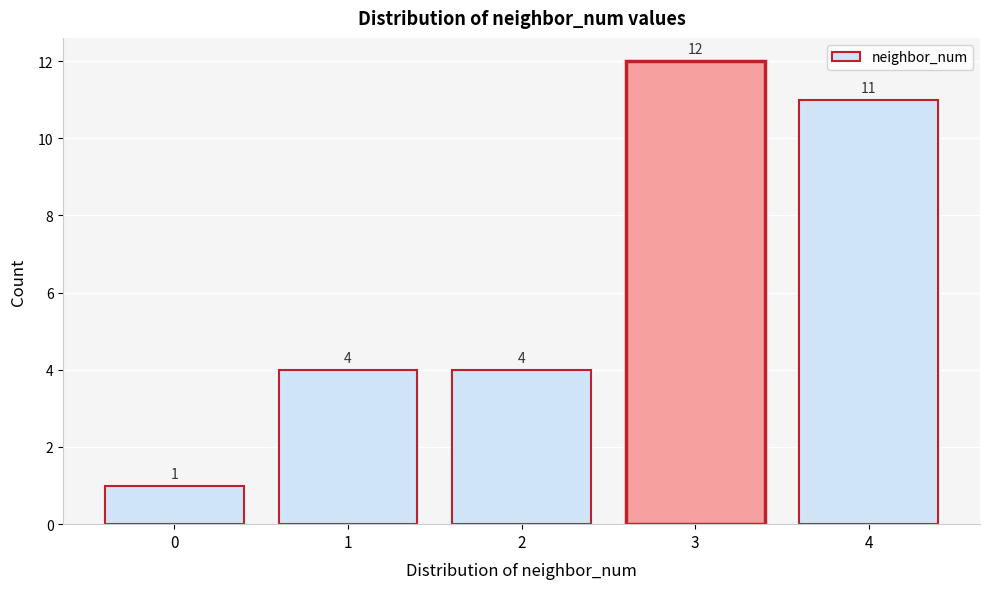

Reading left to right, list all the values displayed in this chart.

1	4	4	12	11